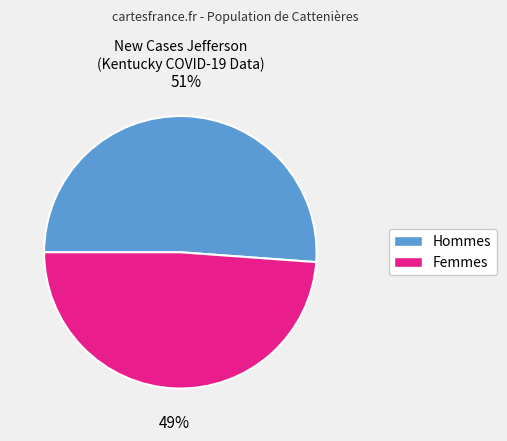

Is there any slice that represents more than half of the pie?

Yes